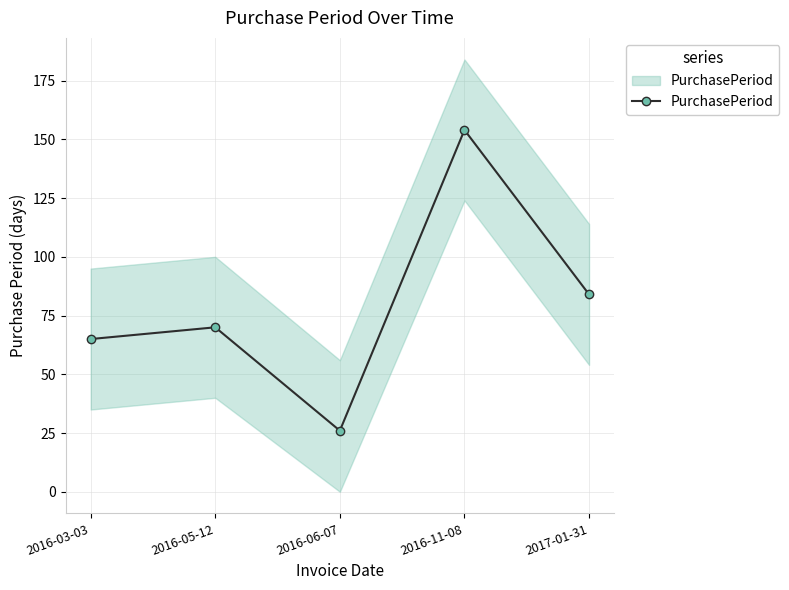

What is the change in value from 2016-05-12 to 2016-11-08?

+84